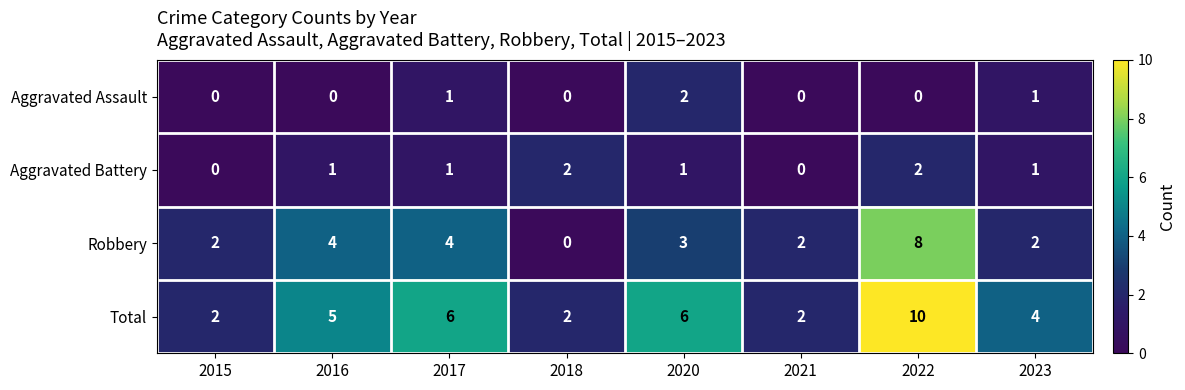

Count the Aggravated Battery values in the range 1 to 2.

6